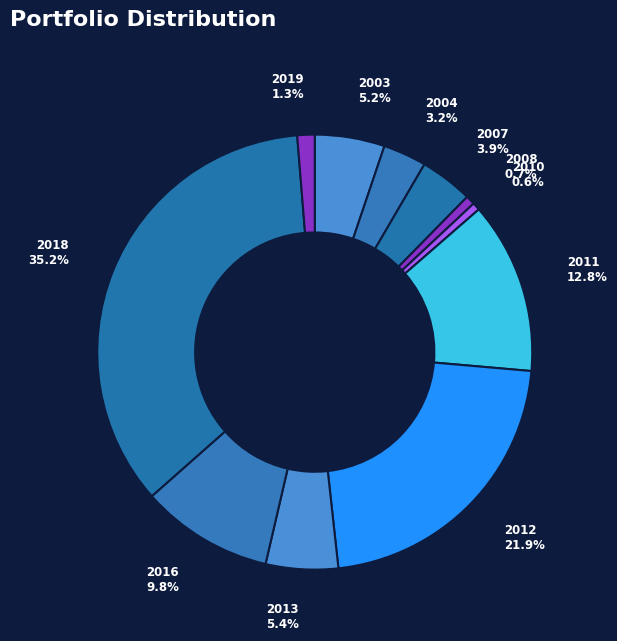

Count the number of slices in the pie.

11